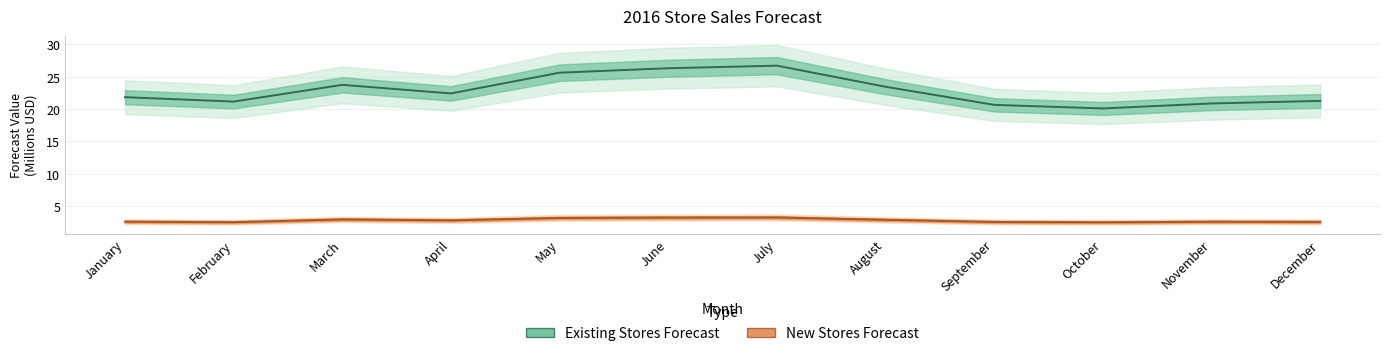

True or false: New Stores Forecast has a value of 2.5 at December.

True